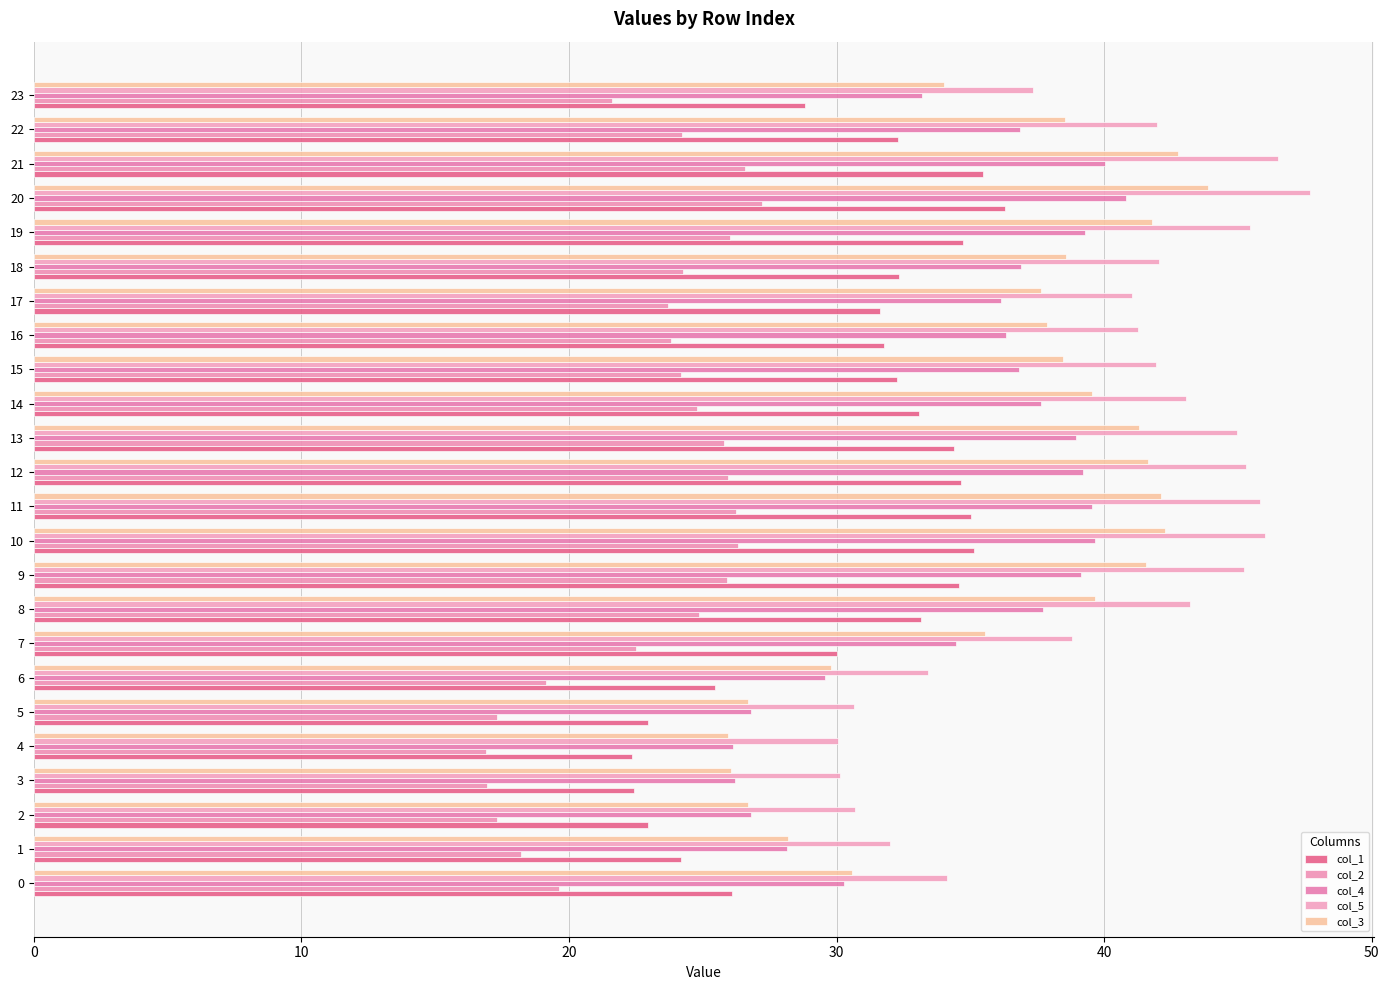

What is the sum of the col_1 values at 23 and 22?

61.1